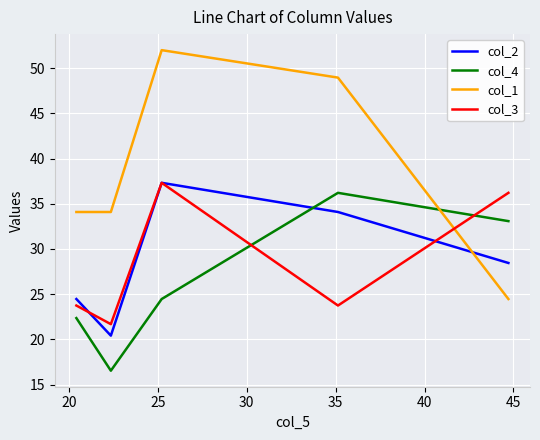

Which series has the largest total across all categories?

col_1